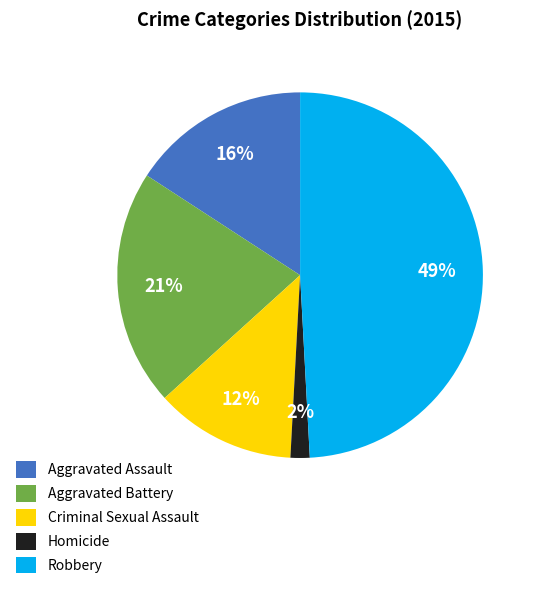

Combined, do Aggravated Battery and Aggravated Assault account for over 50%?

No